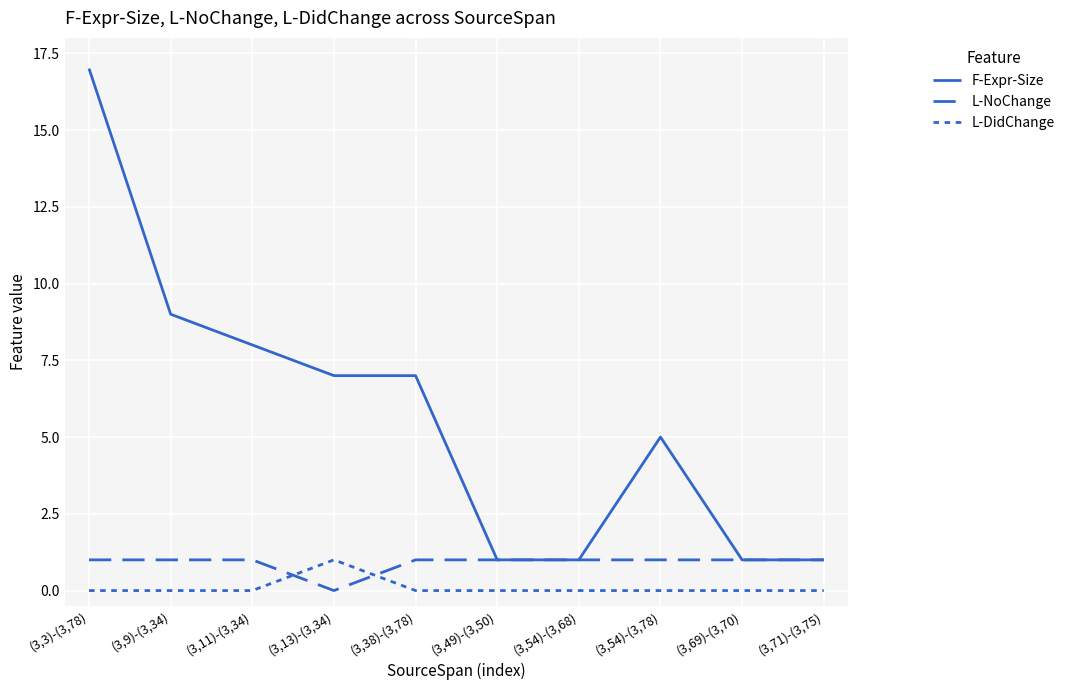

In L-NoChange, how many points are lower than both neighbors (excluding endpoints)?

1